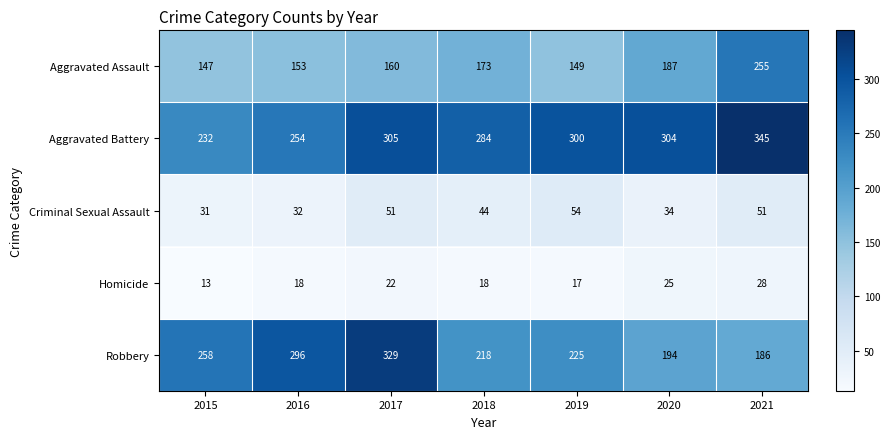

Which label corresponds to the smallest value in the chart?

2015